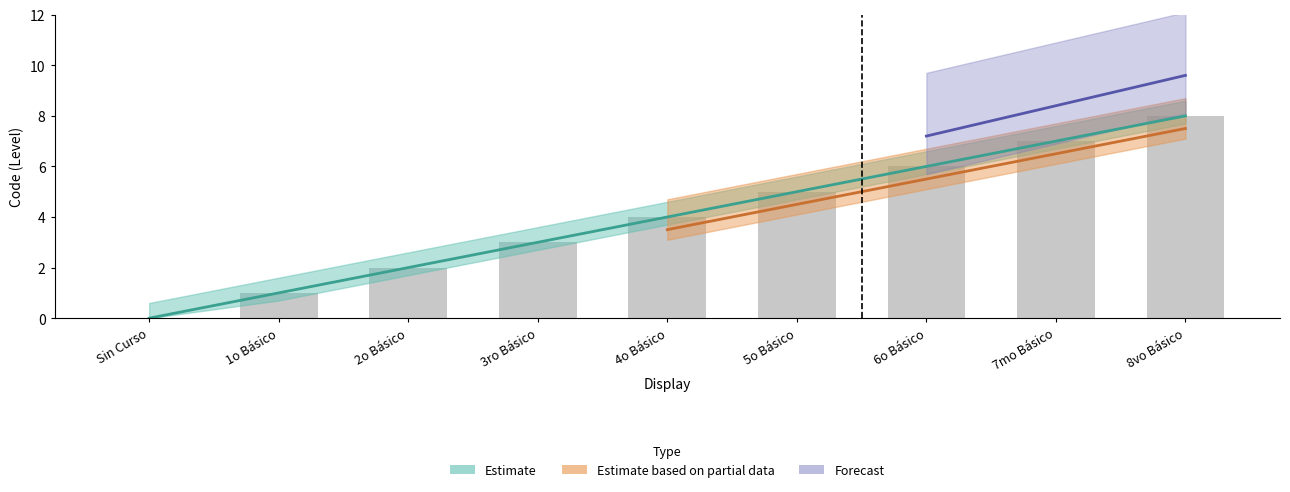

Where does the Estimate series first go above 4?

5o Básico